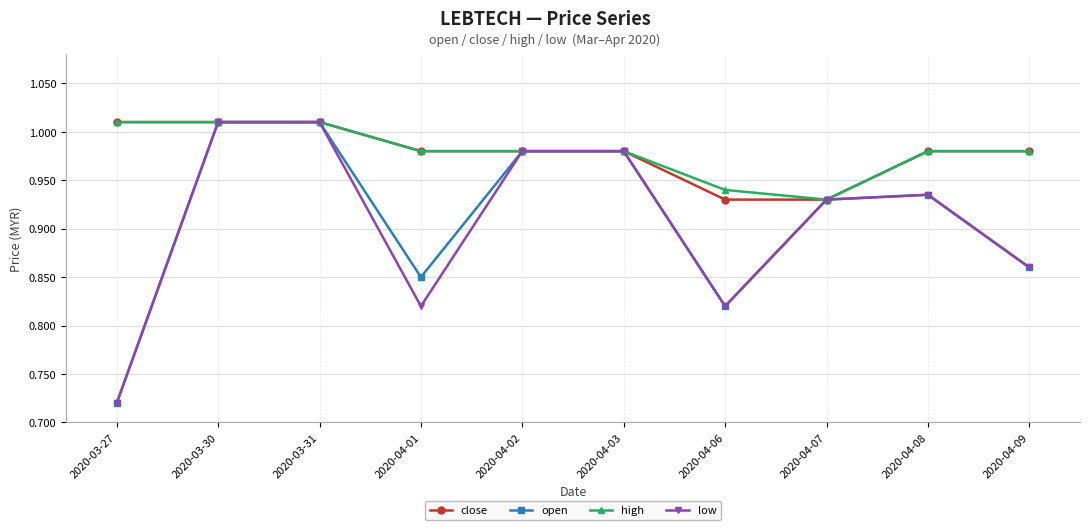

What are all the series names shown in the legend?

close, open, high, low